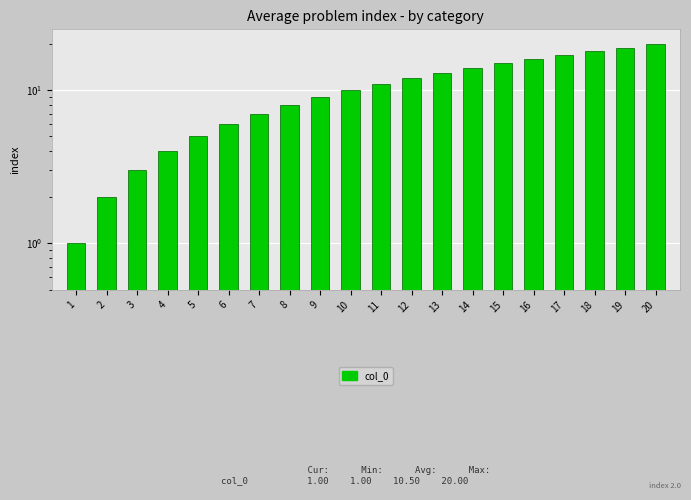

List the labels in order of value, largest first.

20, 19, 18, 17, 16, 15, 14, 13, 12, 11, 10, 9, 8, 7, 6, 5, 4, 3, 2, 1